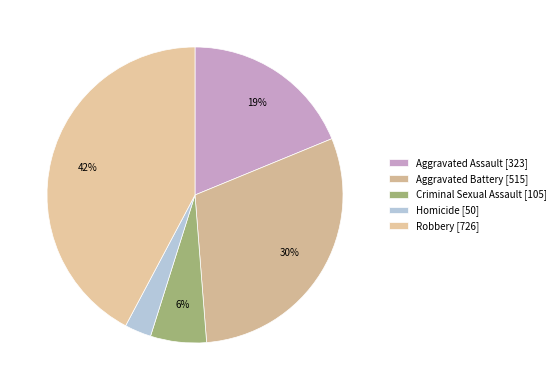

To the nearest percent, what is the difference between the Criminal Sexual Assault and Aggravated Assault slice percentages?

13%